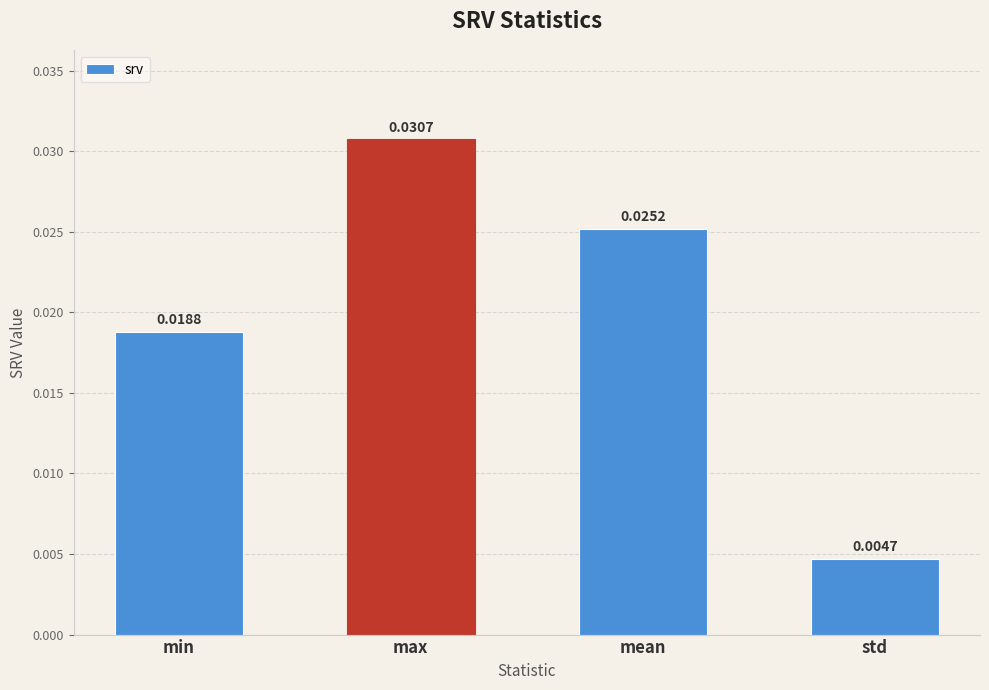

List the labels in order of value, largest first.

max, mean, min, std